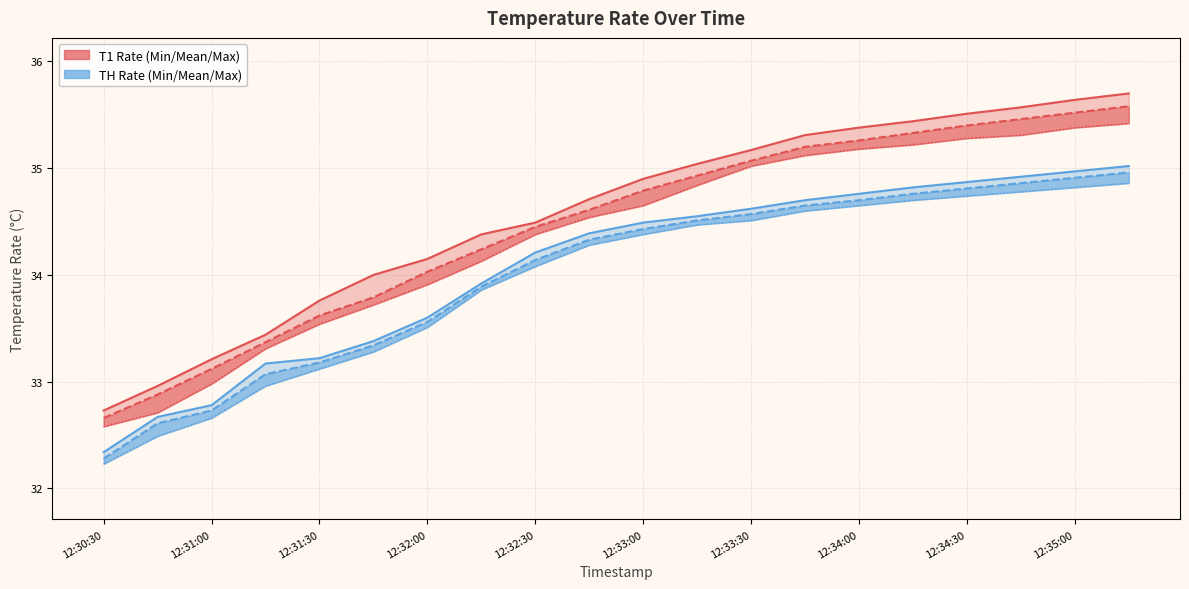

True or false: TH_Max_Rate and T1_Max_Rate cross at least once.

False